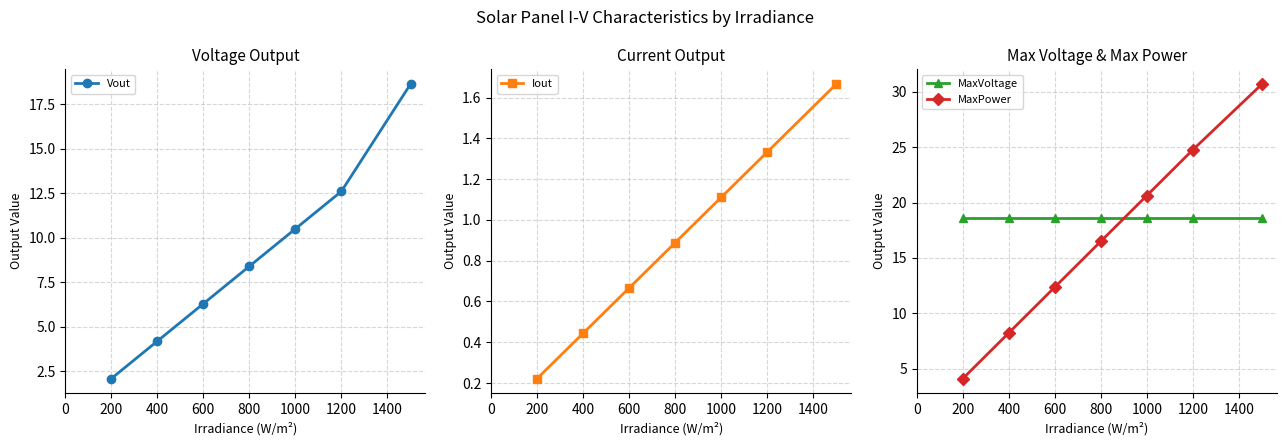

The Iout series shows 1.5 at 1000. True or false?

False